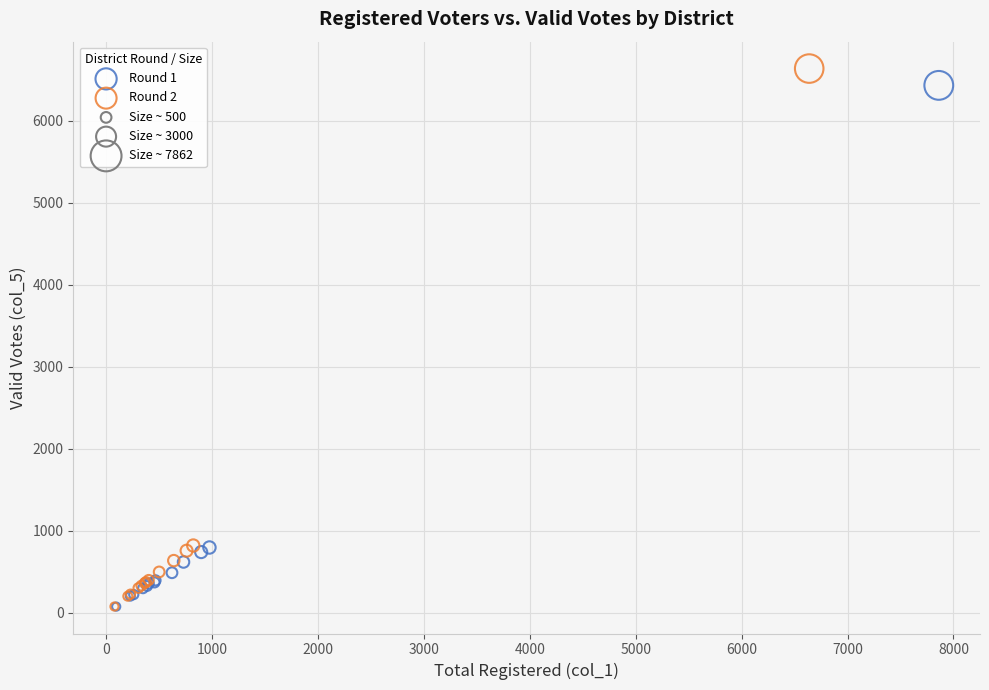

Which series has the widest spread of Y values?

Round 2